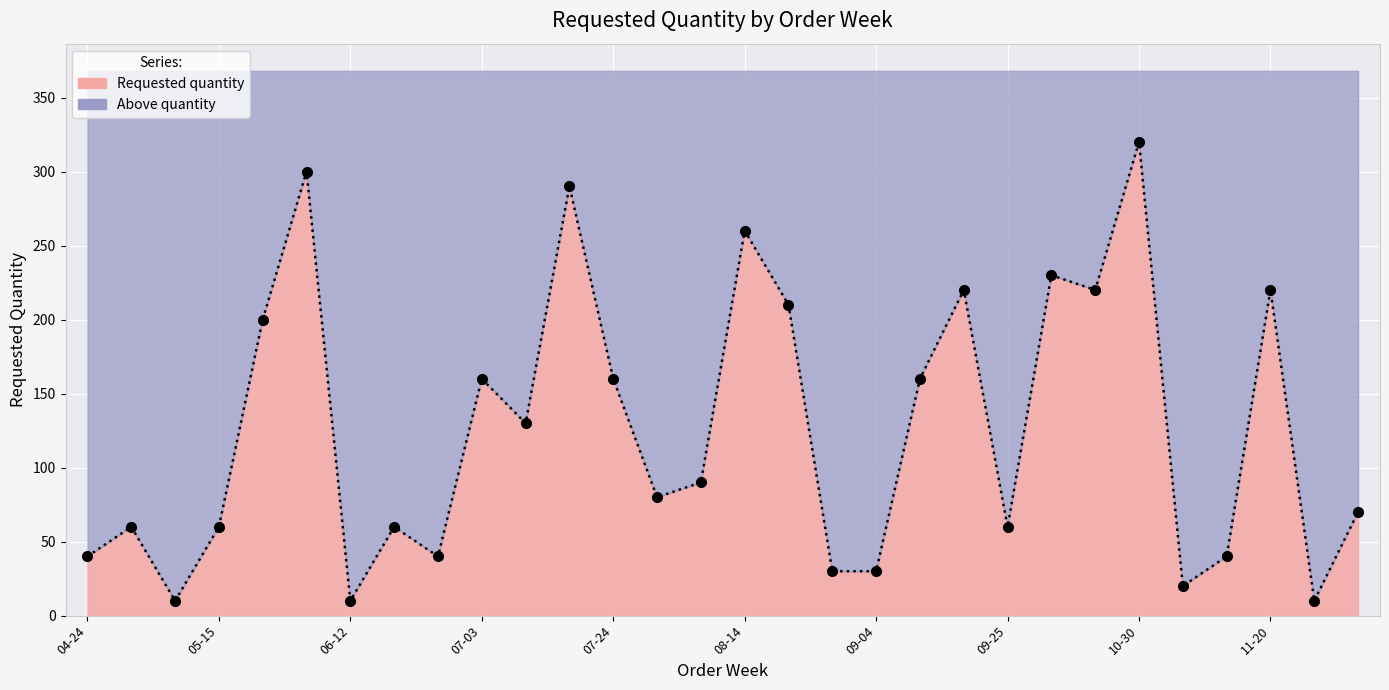

What is the smallest value displayed?

10